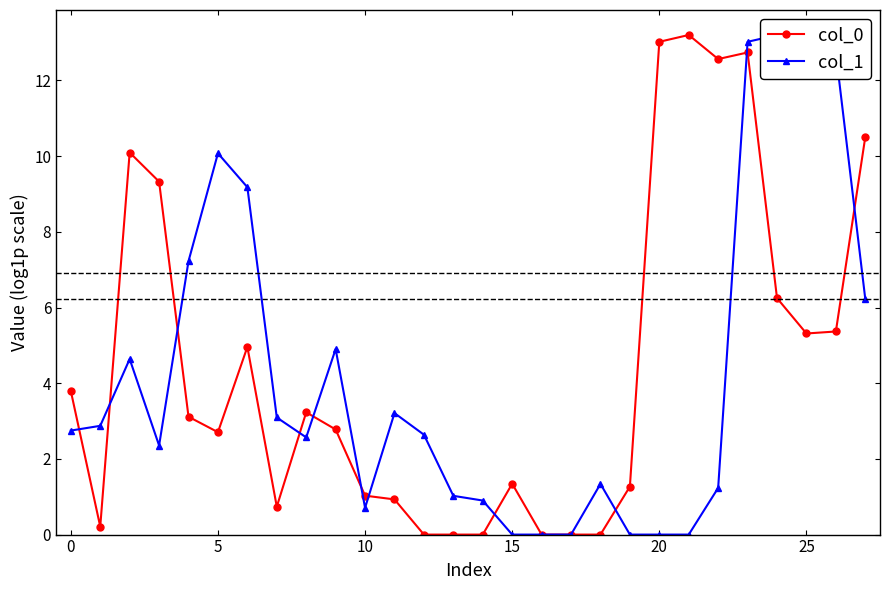

What is the label of the 21st point from the left?

20